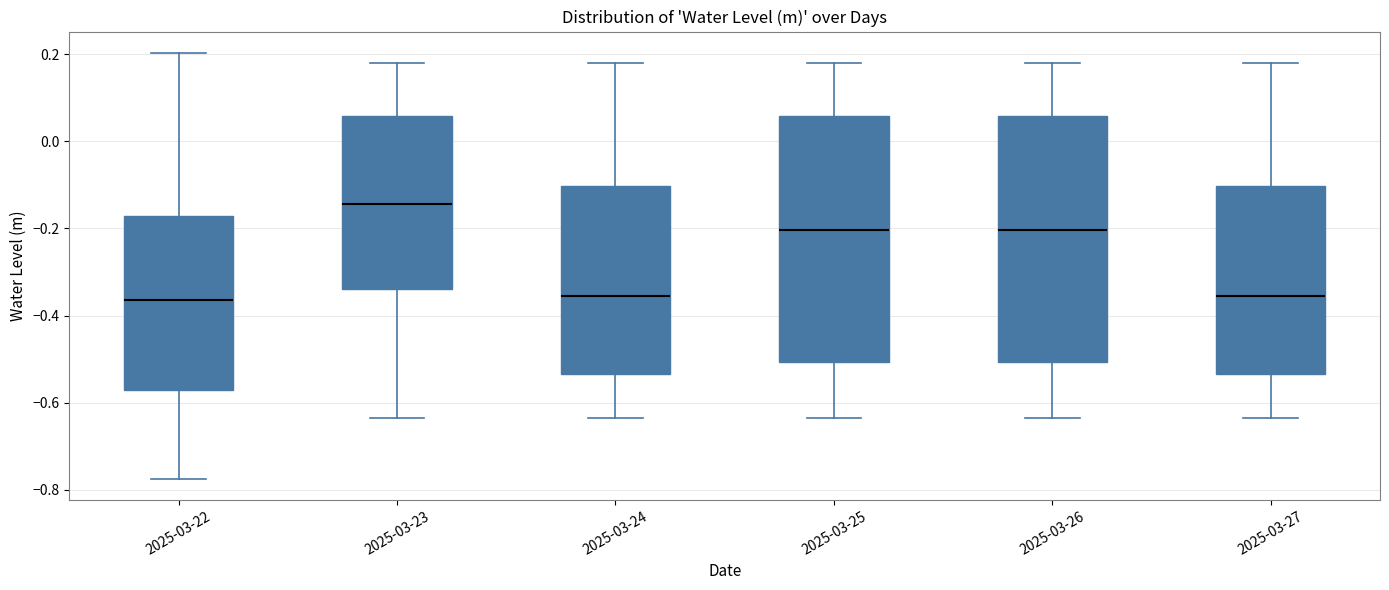

Which box's median line is the highest?

2025-03-23